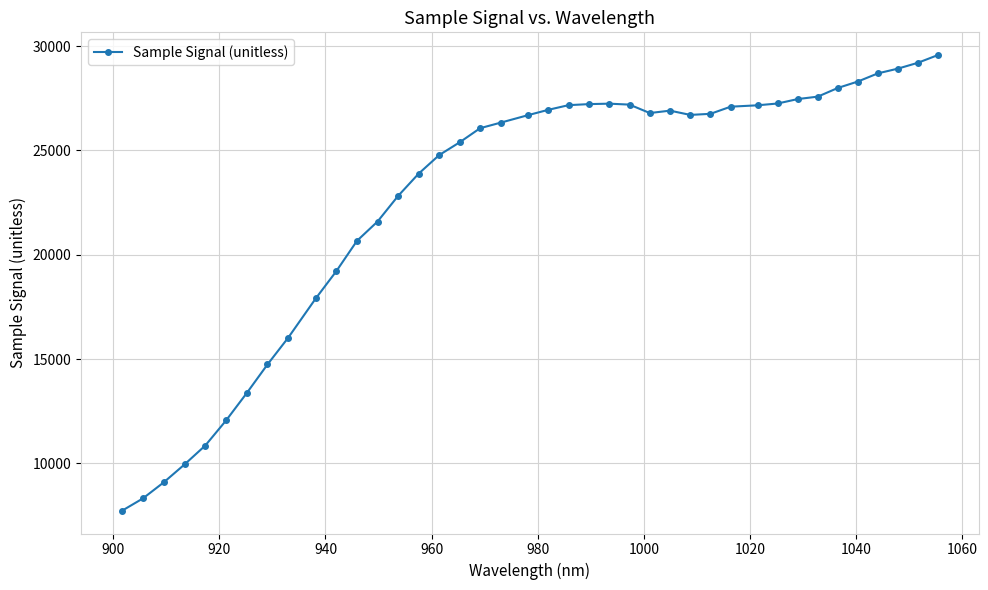

What is the greatest value displayed?

29565